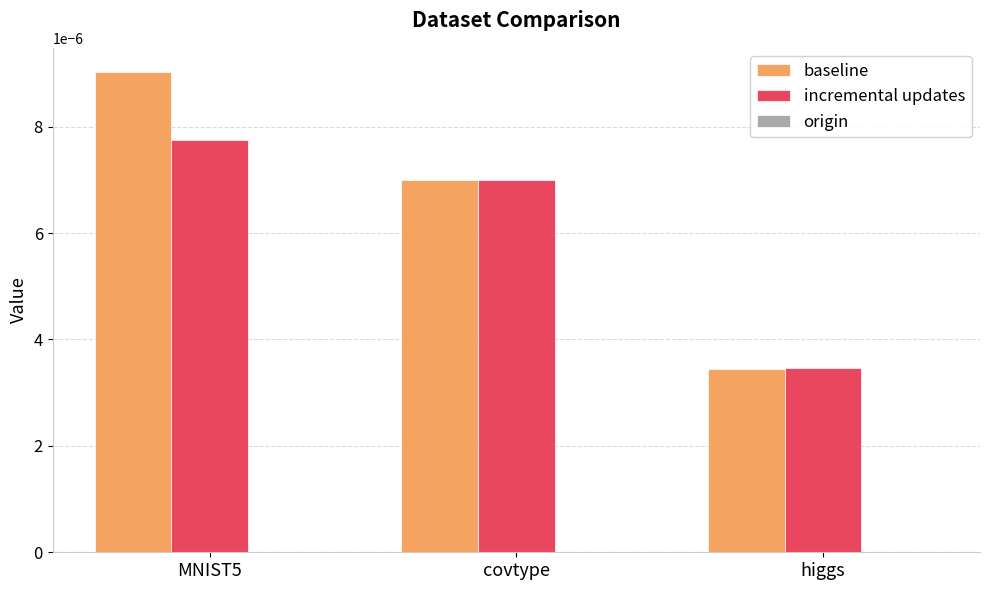

Which series has the widest spread of values?

baseline